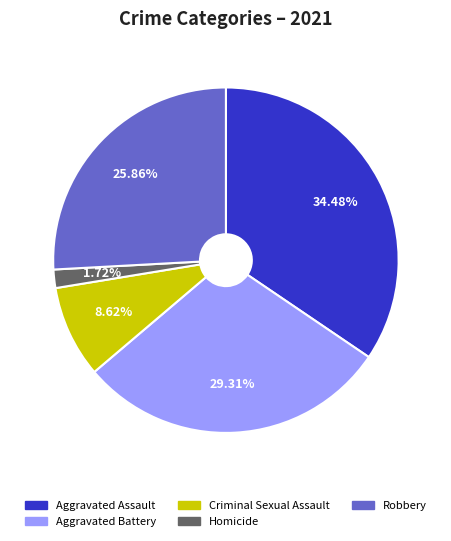

The Criminal Sexual Assault slice represents 9% of the pie. True or false?

True